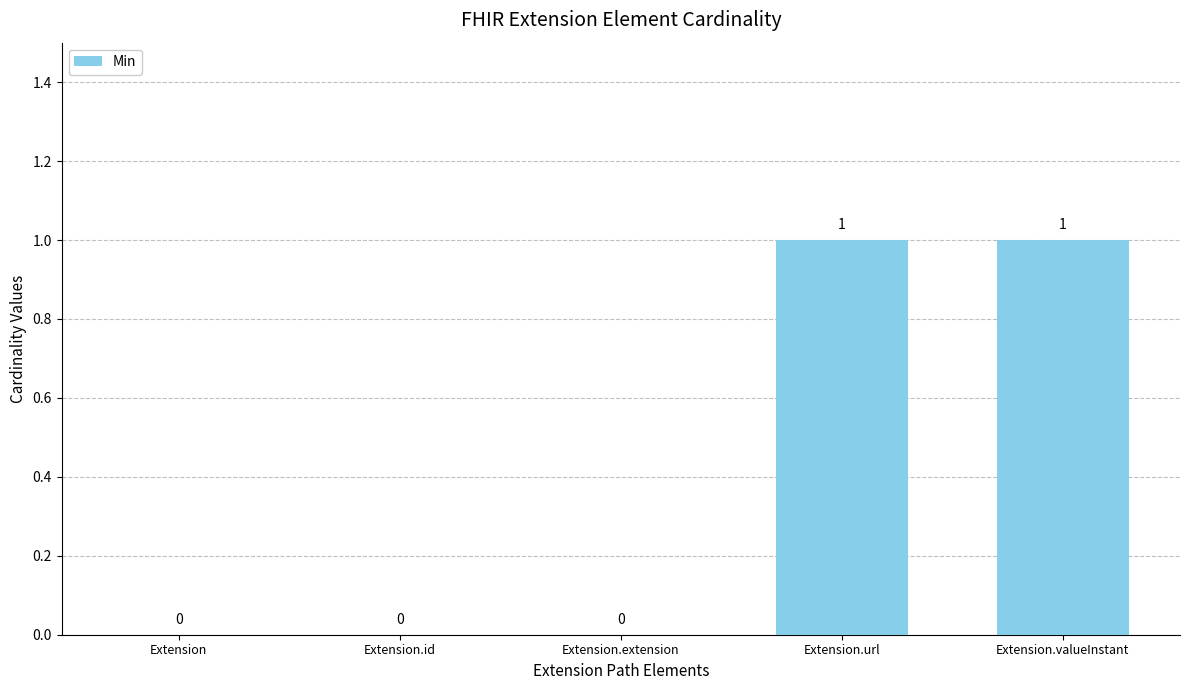

What is the change in value from Extension.extension to Extension.valueInstant?

+1